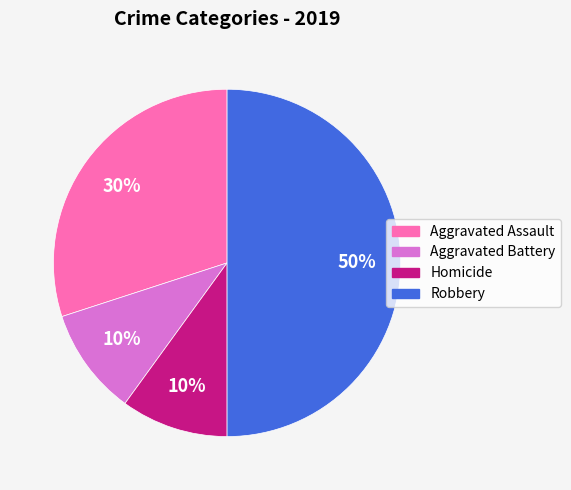

Is Aggravated Battery the majority of the pie?

No